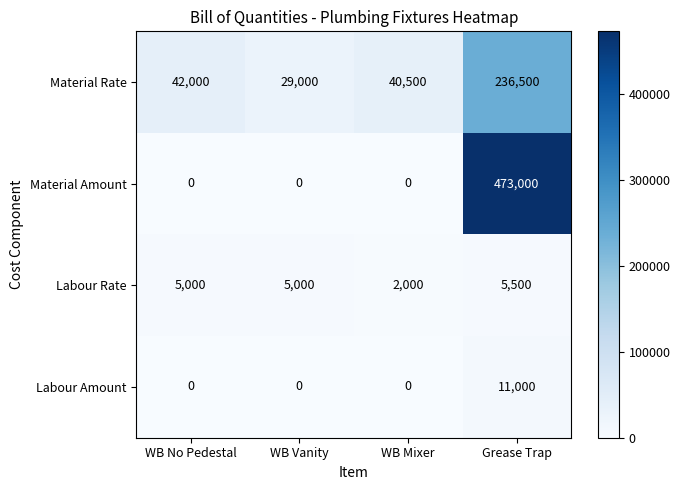

Reading right to left, what are all the values shown in this chart?

Material Rate: 236500	40500	29000	42000
Material Amount: 473000	0	0	0
Labour Rate: 5500	2000	5000	5000
Labour Amount: 11000	0	0	0